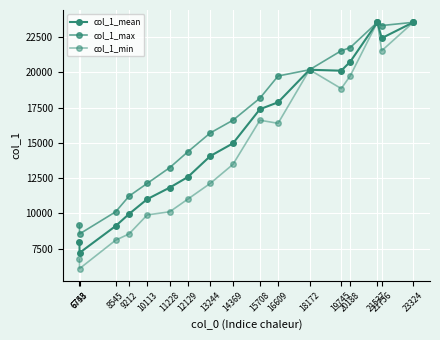

Reading left to right, what are all the values shown in this chart?

col_1_mean: 6748=7982.5	6753=7203.7	8545=9107.0	9212=9962.0	10113=11011.7	11228=11828.7	12129=12579.7	13244=14068.7	14369=14969.0	15708=17390.5	16609=17881.0	18172=20188.0	19745=20121.0	20188=20750.5	21537=23553.0	21756=22430.5	23324=23553.0
col_1_max: 6748=9212.0	6753=8545.0	8545=10113.0	9212=11228.0	10113=12129.0	11228=13244.0	12129=14369.0	13244=15708.0	14369=16609.0	15708=18172.0	16609=19745.0	18172=20188.0	19745=21537.0	20188=21756.0	21537=23553.0	21756=23324.0	23324=23553.0
col_1_min: 6748=6753.0	6753=6085.0	8545=8101.0	9212=8545.0	10113=9893.0	11228=10113.0	12129=11013.0	13244=12129.0	14369=13477.0	15708=16609.0	16609=16389.0	18172=20188.0	19745=18853.0	20188=19745.0	21537=23553.0	21756=21537.0	23324=23553.0